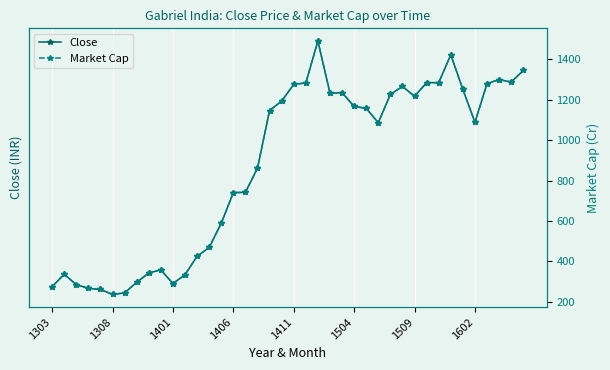

Which series has the largest range (max minus min)?

Market Cap